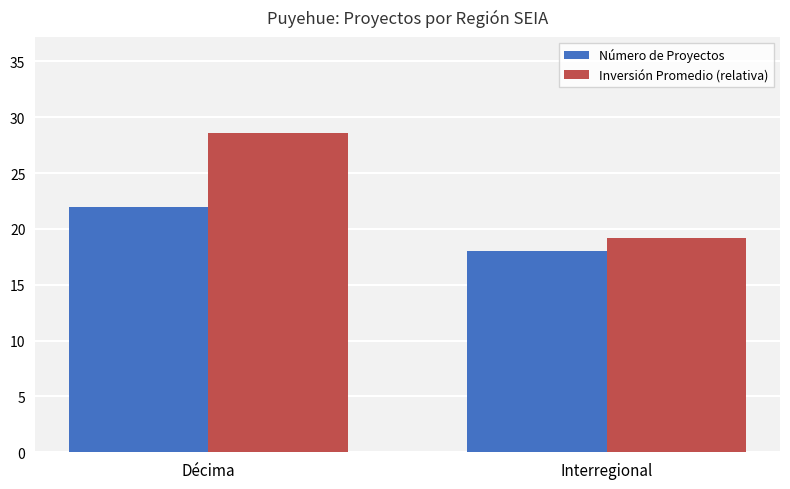

Rank the series at Décima from highest to lowest value.

Inversión Promedio (relativa), Número de Proyectos